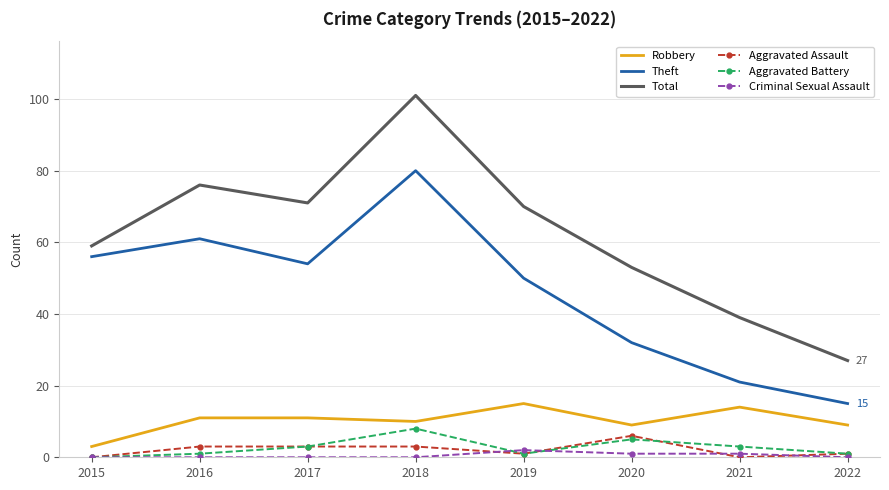

What is the maximum value shown in the chart?

101